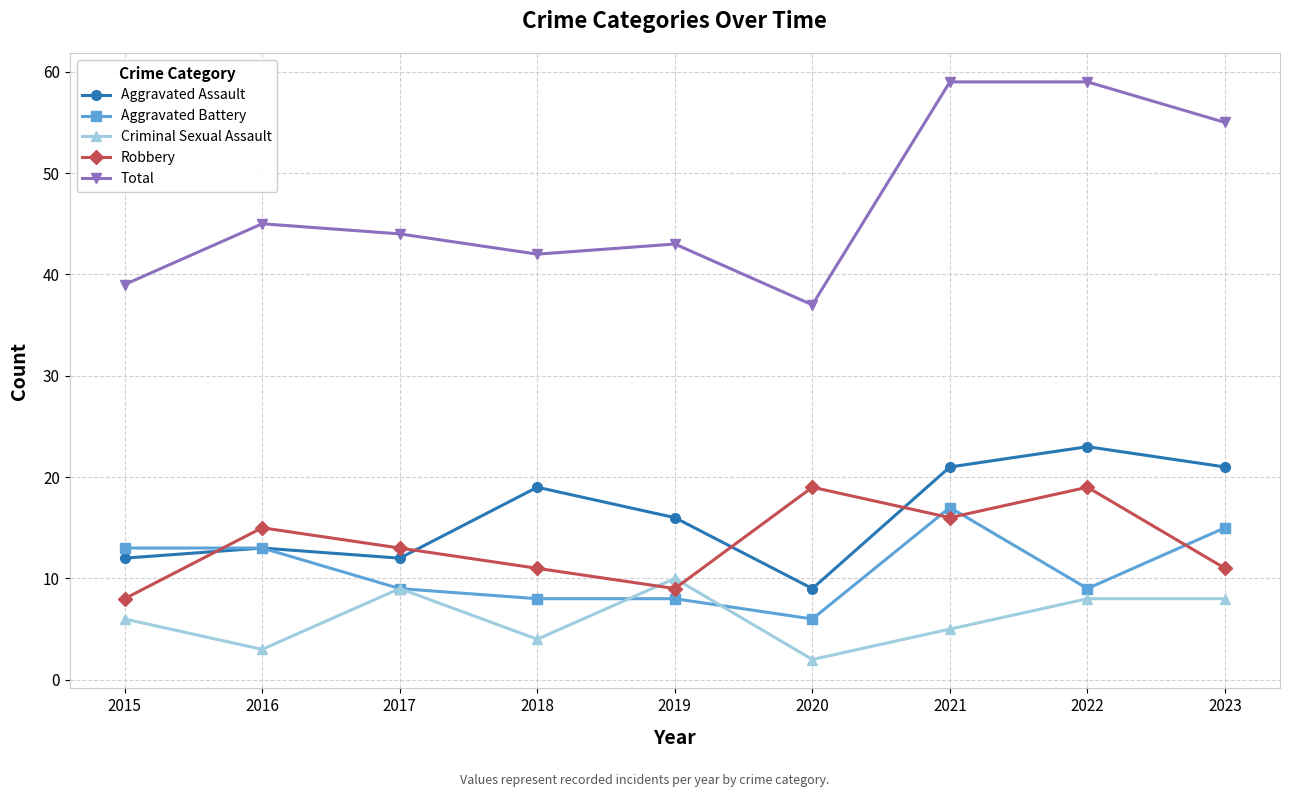

What is the difference between the second highest and minimum values in the Total series?

22